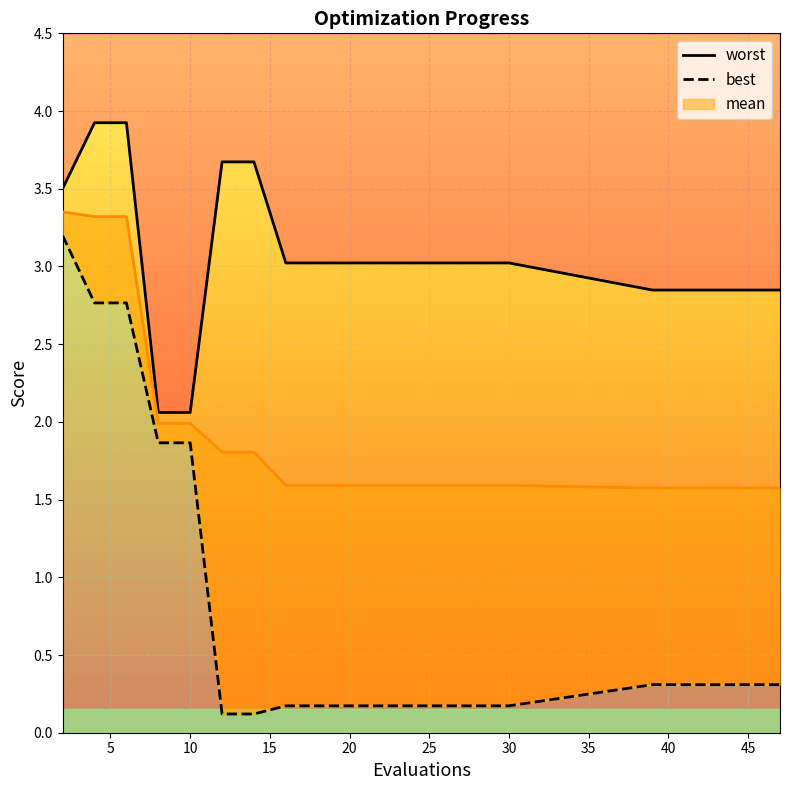

True or false: best and worst cross at least once.

False